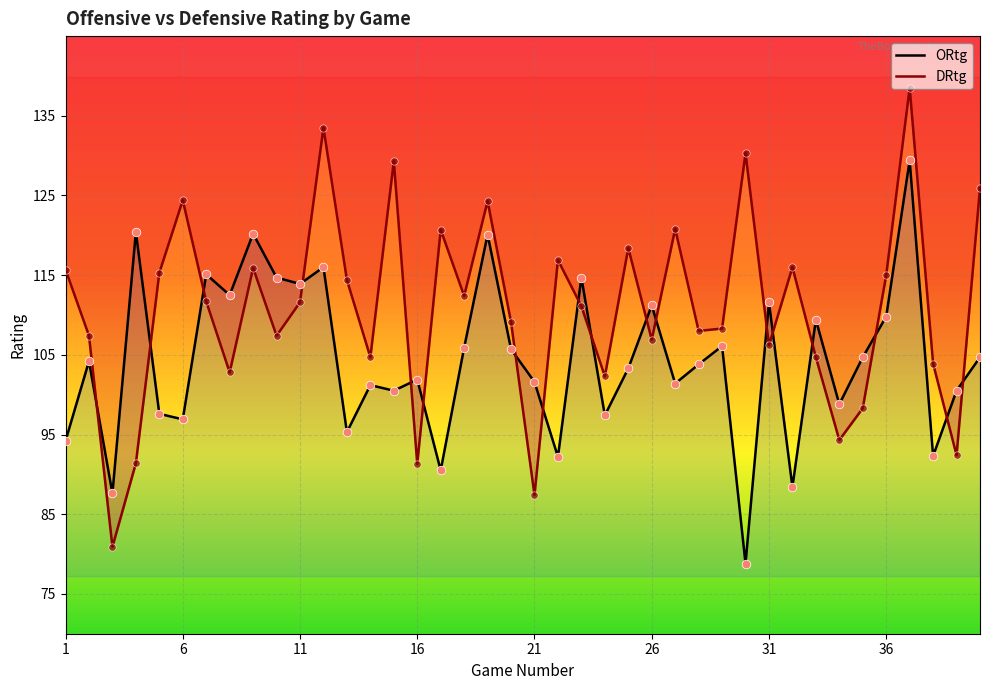

Which series has the largest total across all categories?

DRtg